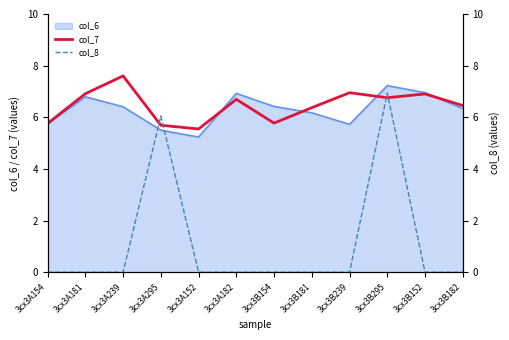

Count the number of categories in the chart.

12